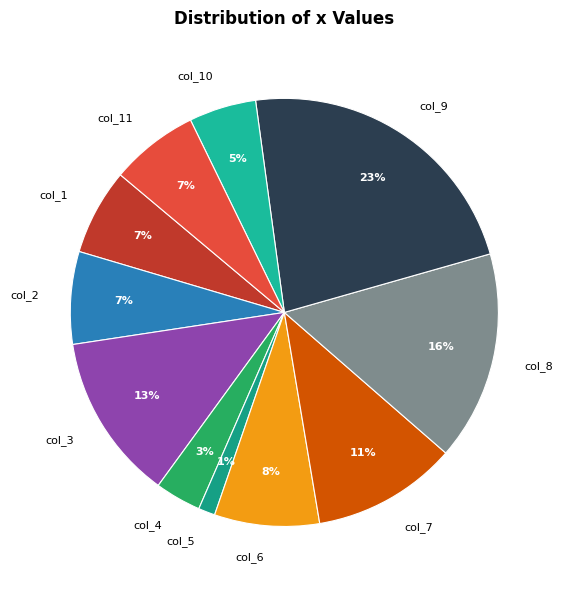

What is the smallest slice in the pie chart?

col_5